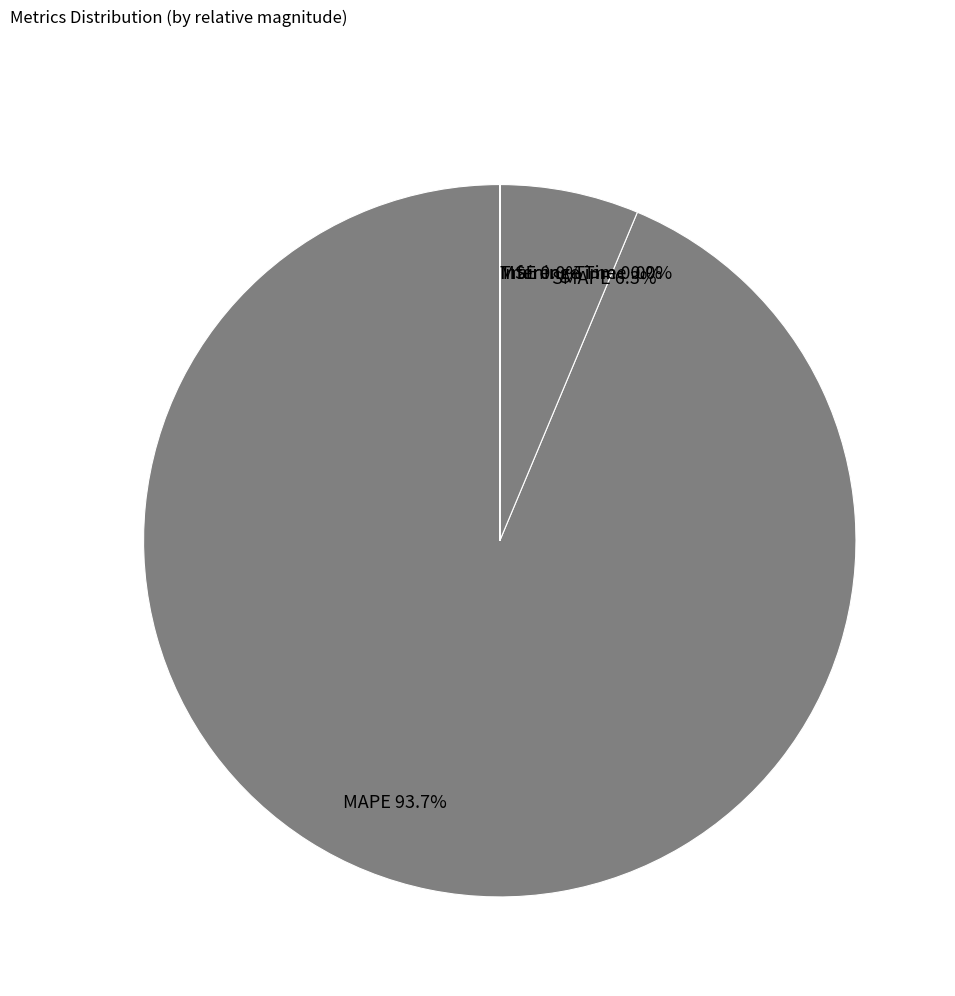

Does any single category account for the majority?

Yes